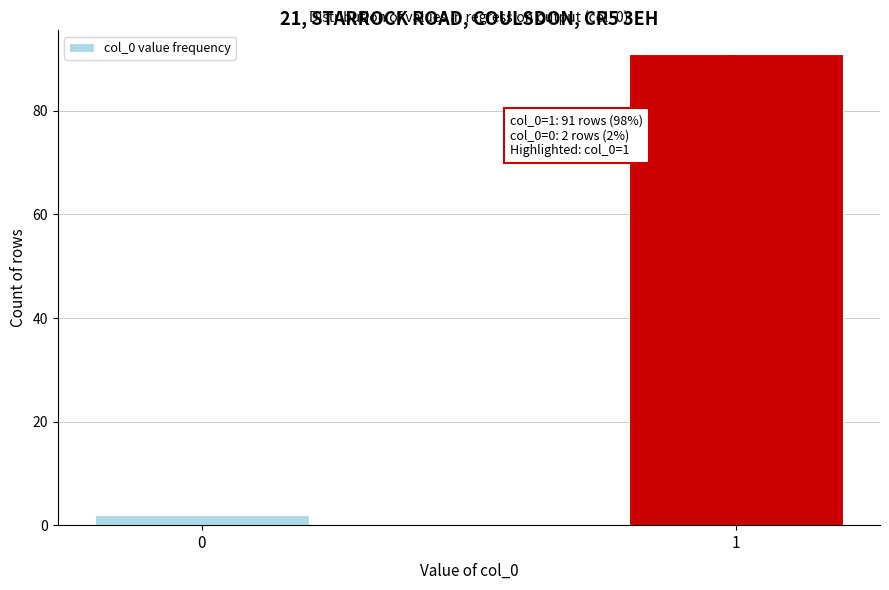

Reading left to right, extract all data points from this chart.

0=2	1=91